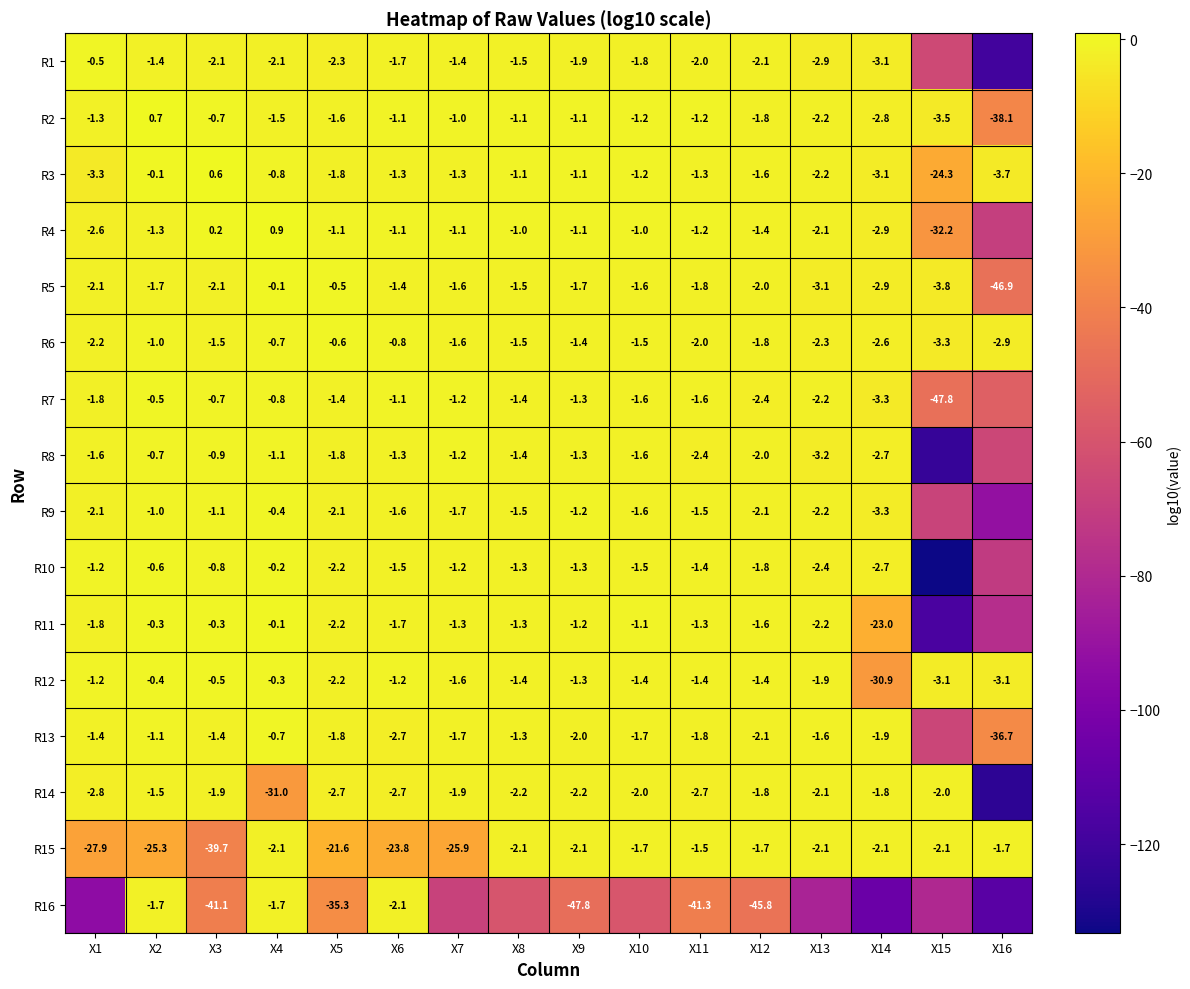

What is the difference between the highest and lowest values at X15?

131.3